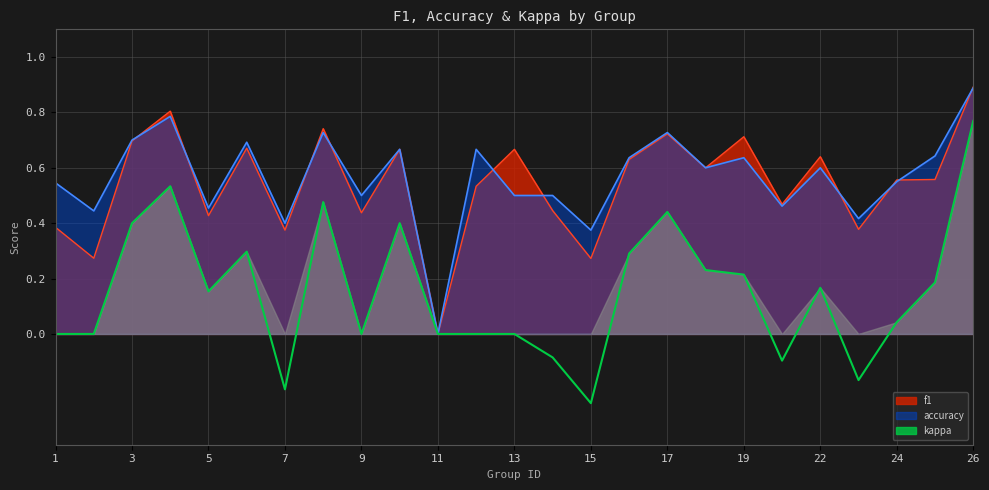

Where is the data nearest to the value 0?

1